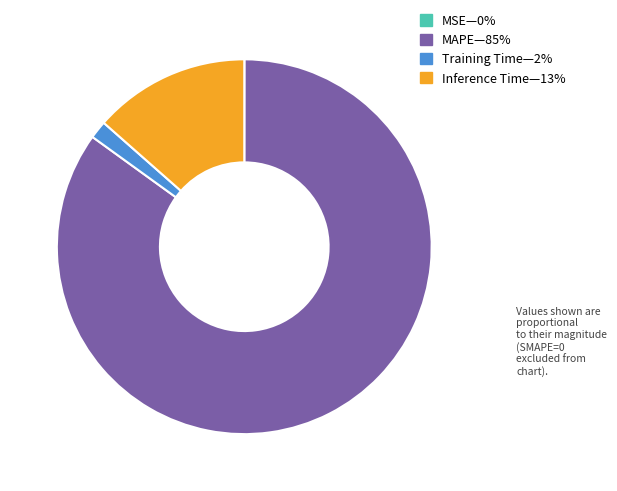

Is there any slice that represents more than half of the pie?

Yes